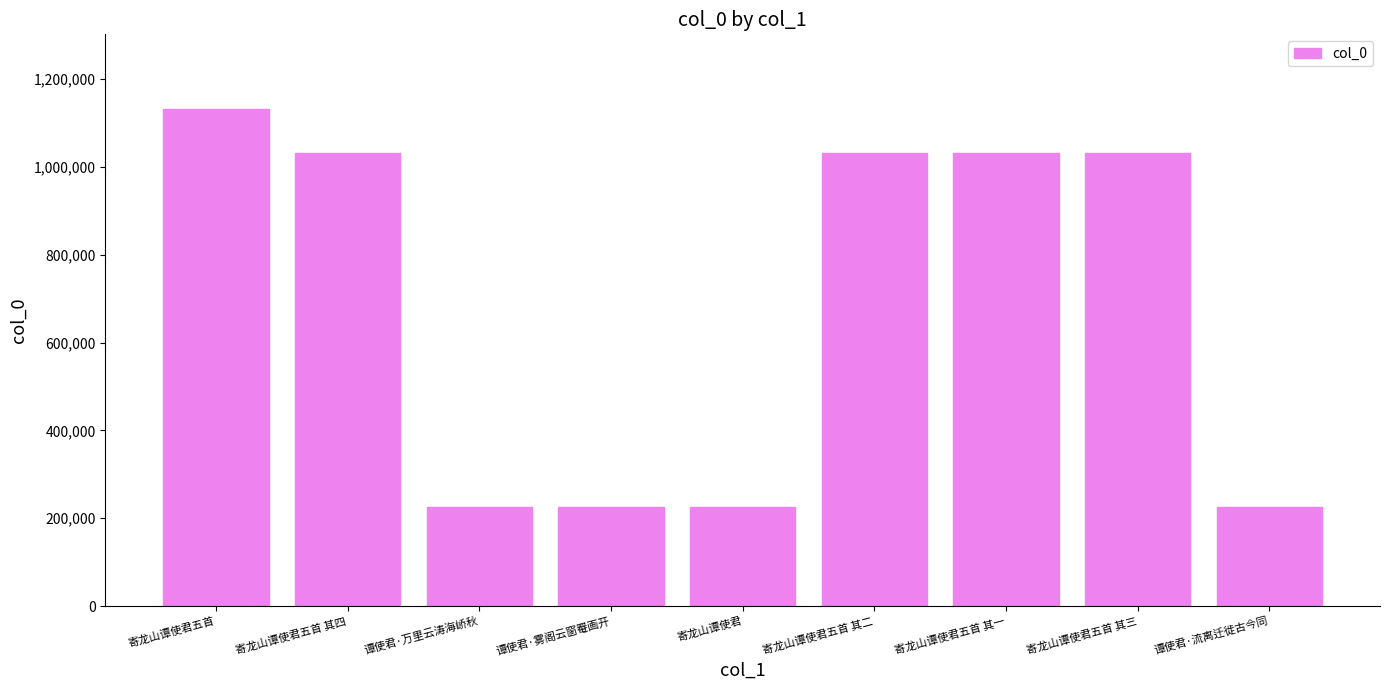

What is the maximum value shown in the chart?

1131968